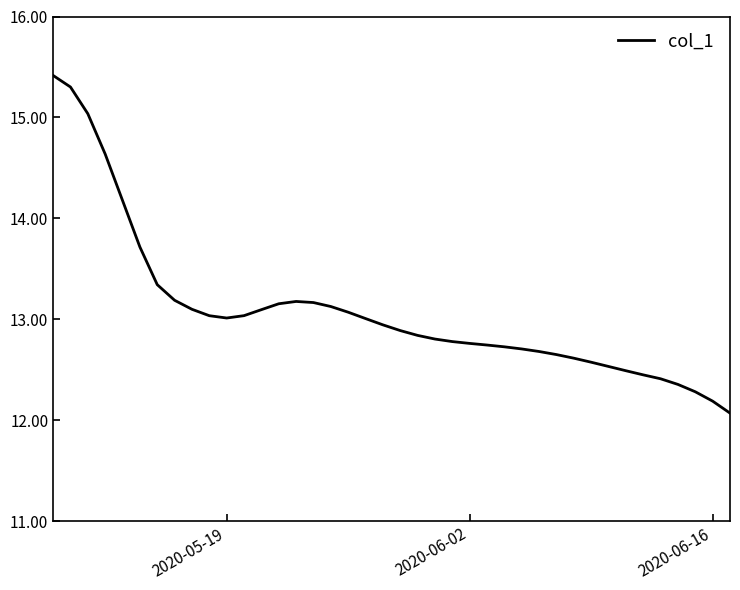

What is the difference between the maximum and minimum values?

3.3